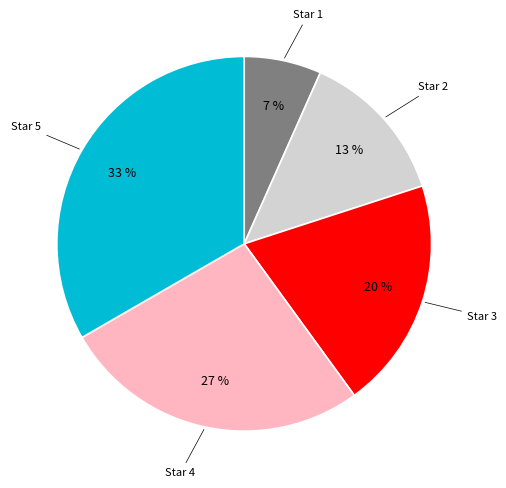

Do Star 2 and Star 3 together represent more than half of the pie?

No